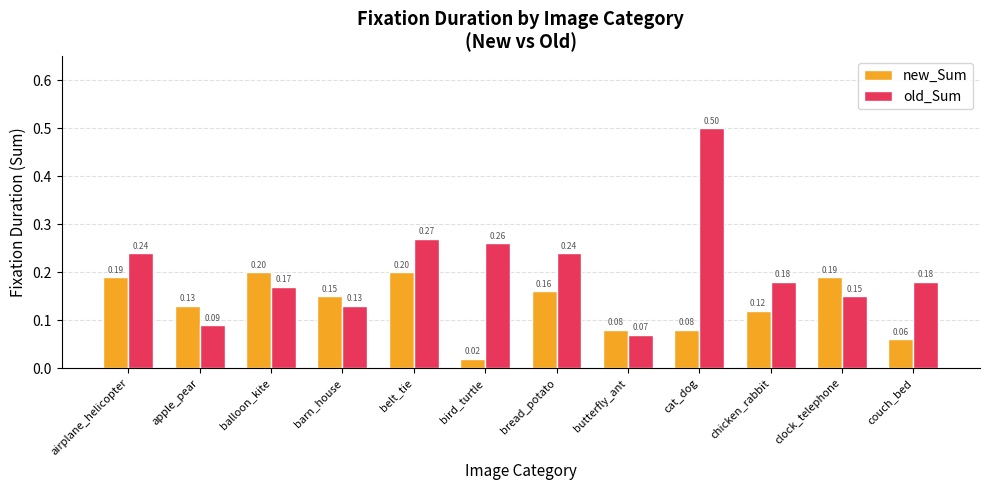

What is the total value across all series at balloon_kite?

0.4